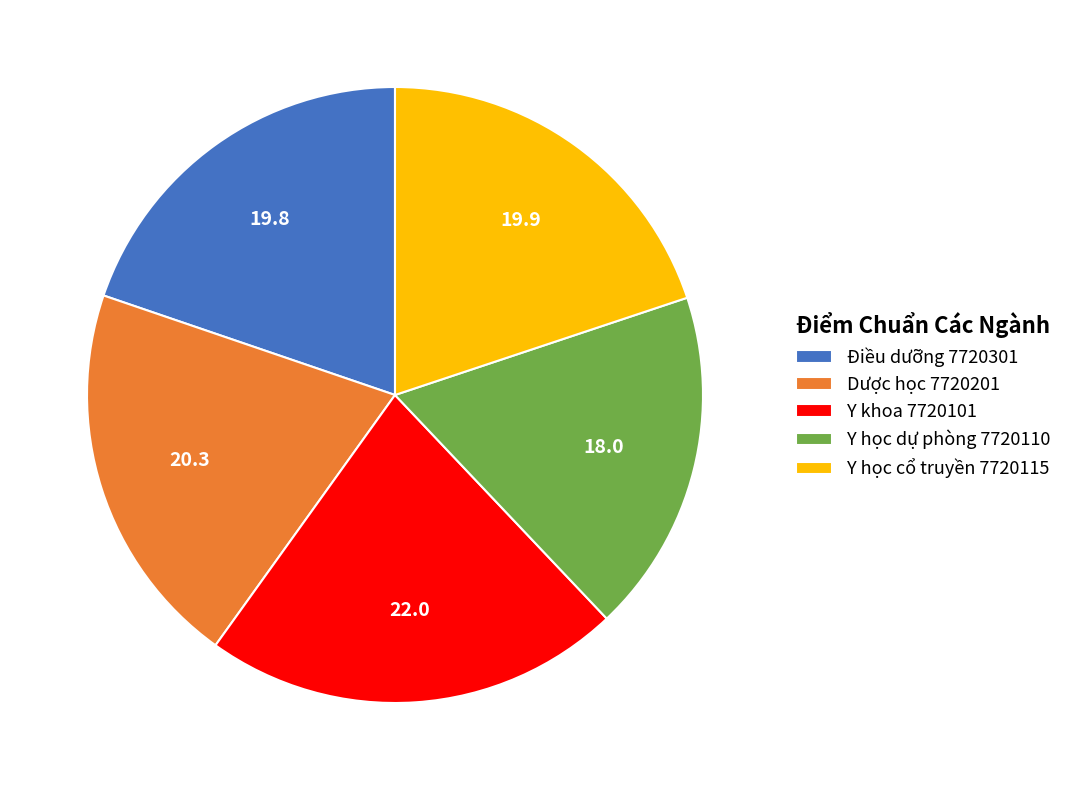

The Y học dự phòng 7720110 slice represents 12% of the pie. True or false?

False